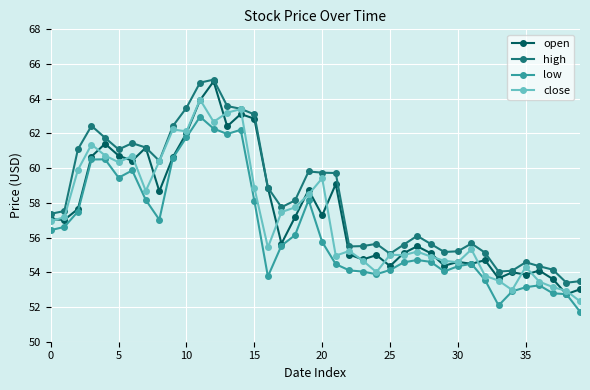

Which series has the largest total across all categories?

high